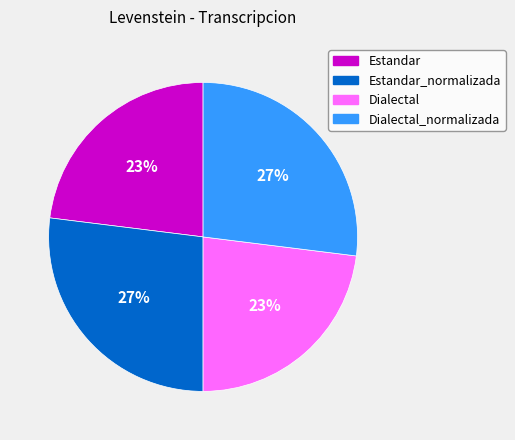

What percentage is the Estandar_normalizada slice, to the nearest percent?

27%